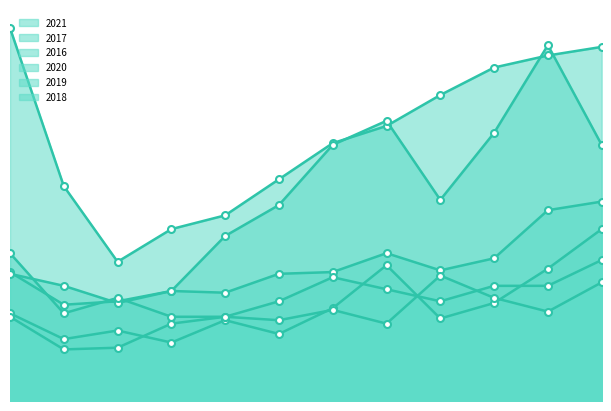

True or false: 2021 and 2019 intersect in this chart.

False